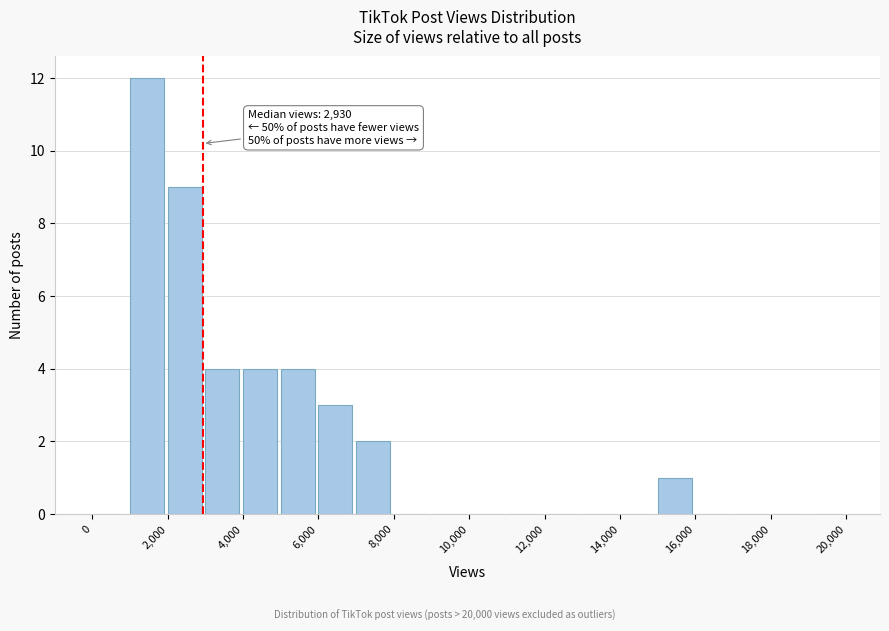

Over which range of the x-axis is the bar tallest?

1000 to 2000